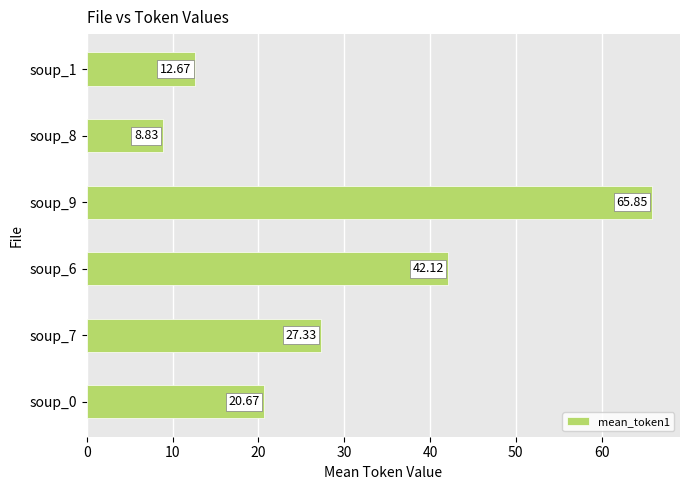

At which label is the value closest to 37?

soup_6